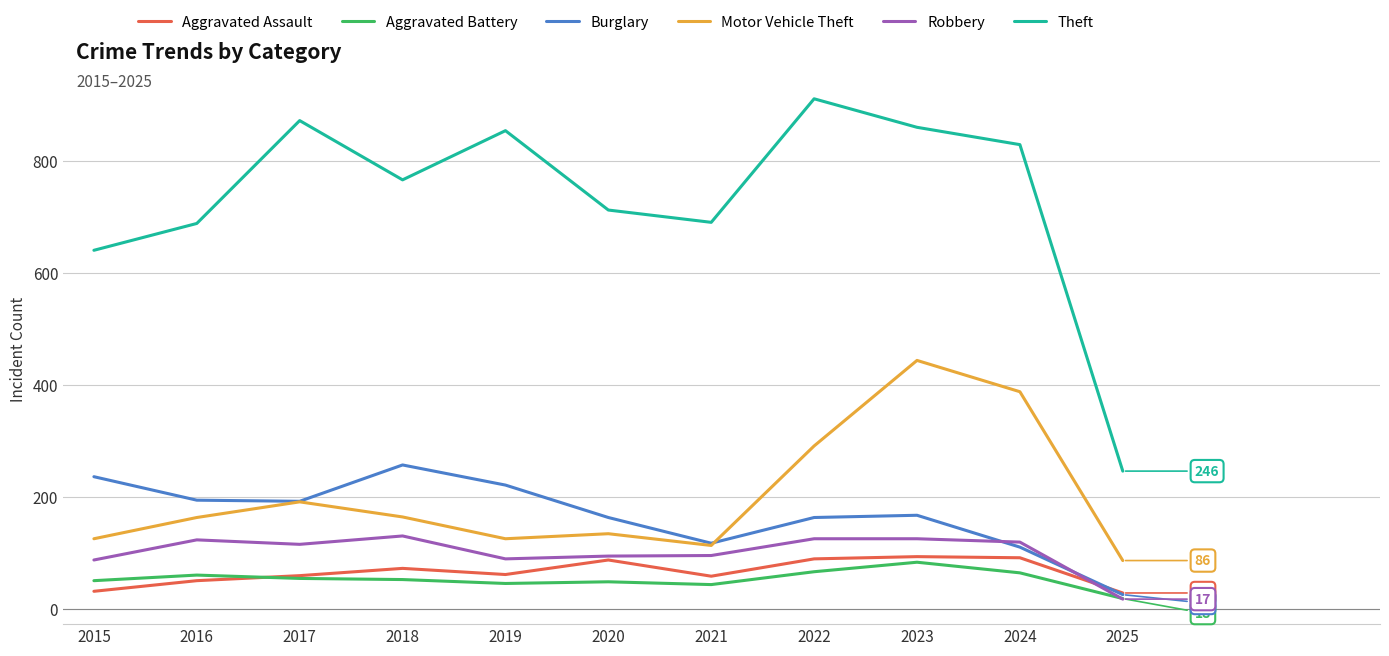

How many lines are shown in the chart?

6